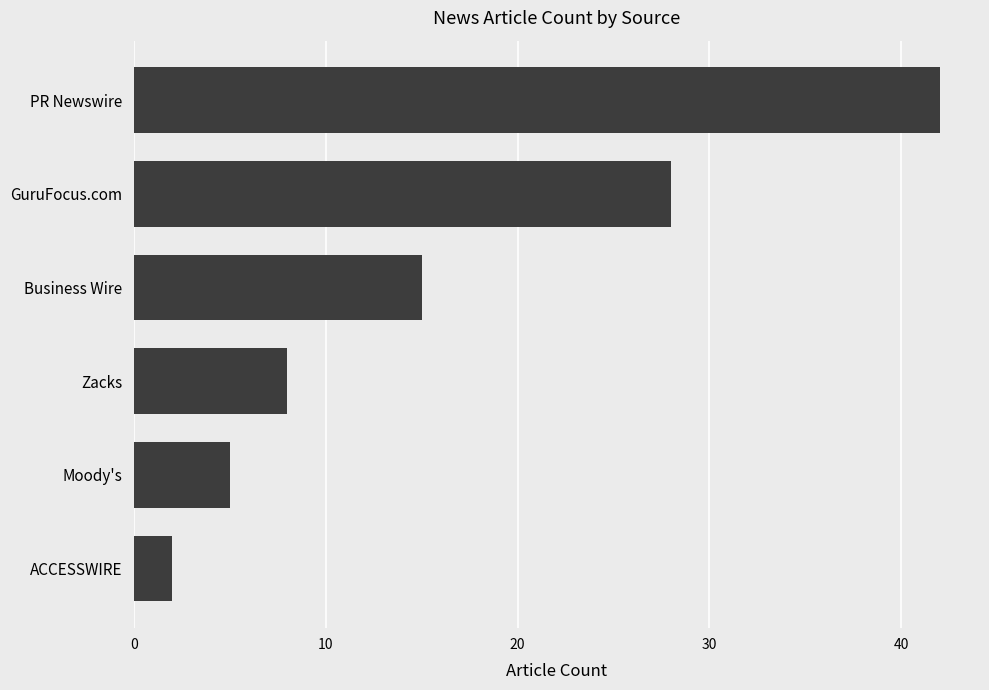

The value at Zacks is 2. True or false?

False